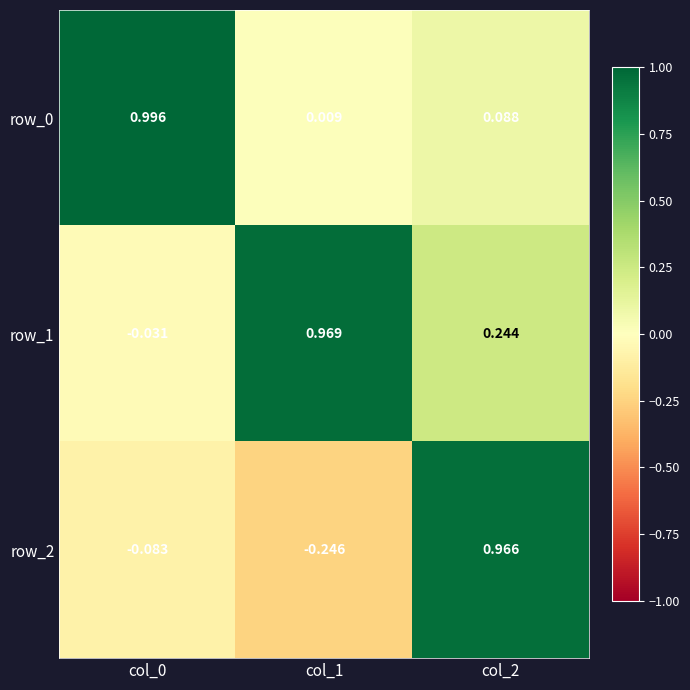

What is the sum of all row_0 values?

1.1